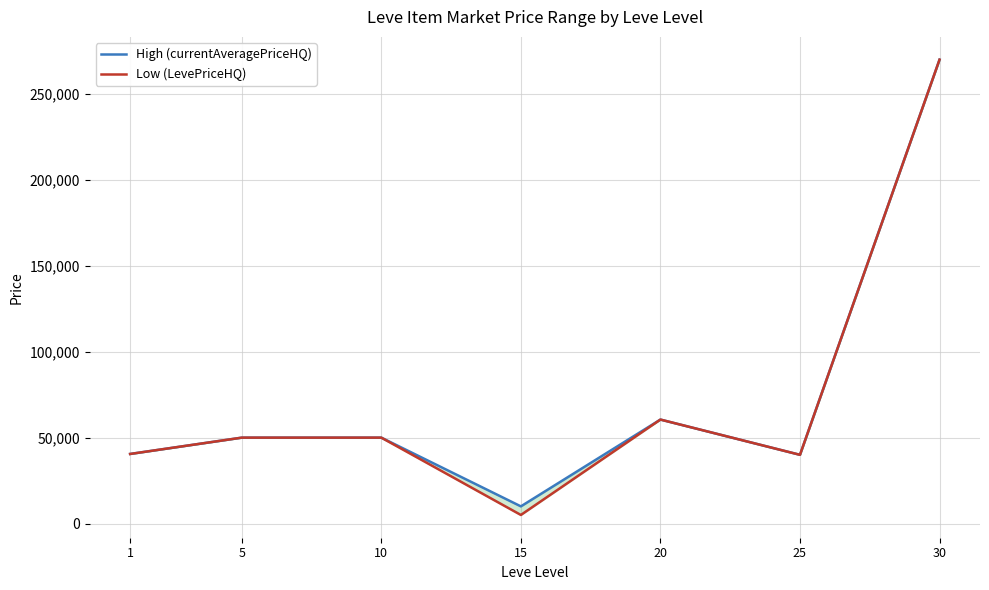

What is the sum of all Low (LevePriceHQ) values?

516017